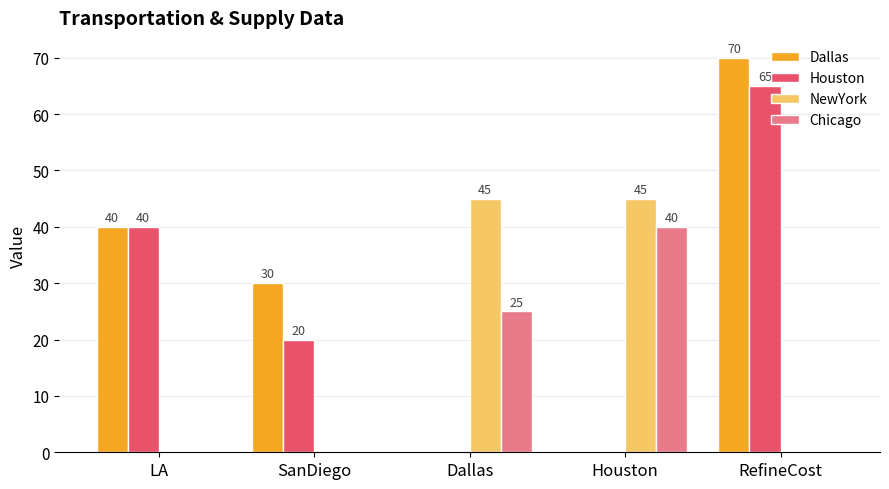

What is the spread (max minus min) of values at SanDiego?

30